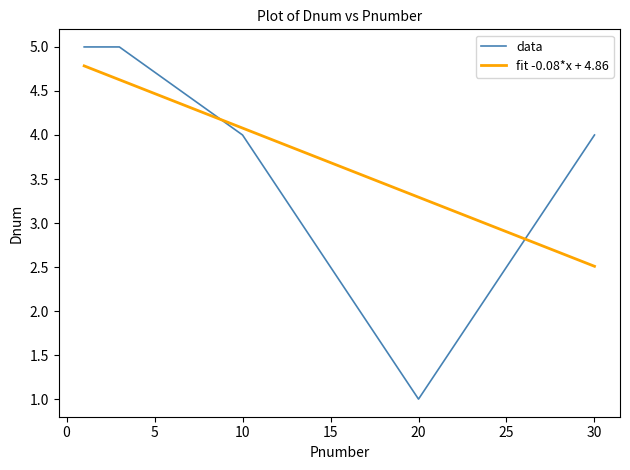

At which category does the data reach its first local valley?

20